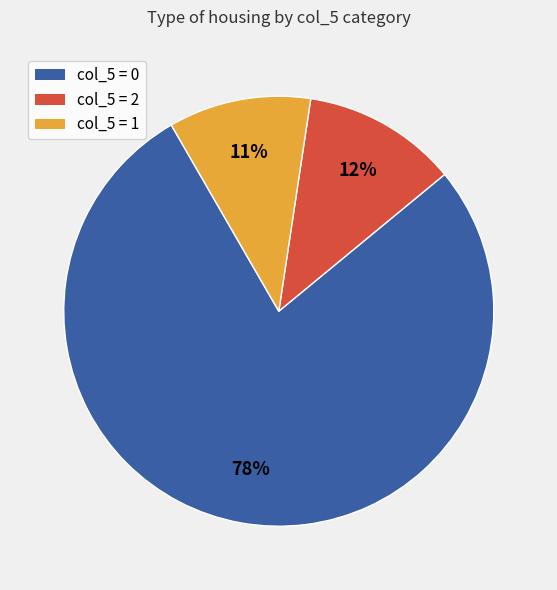

Does any single category account for the majority?

Yes